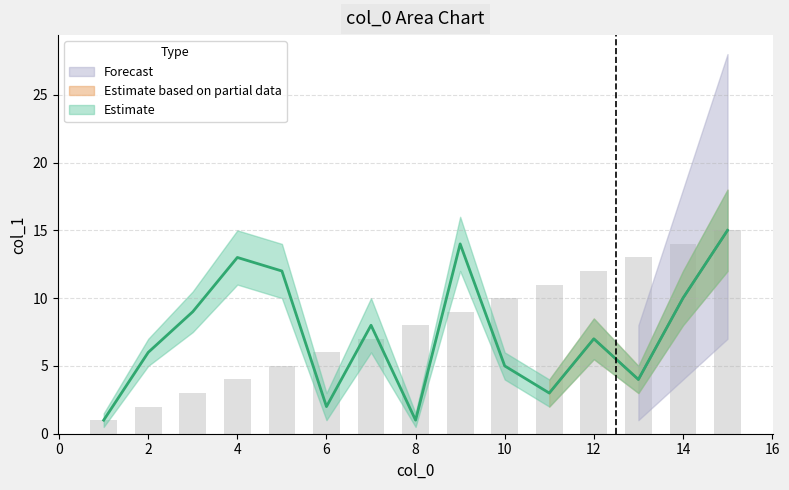

Does the chart contain stacked bars?

No